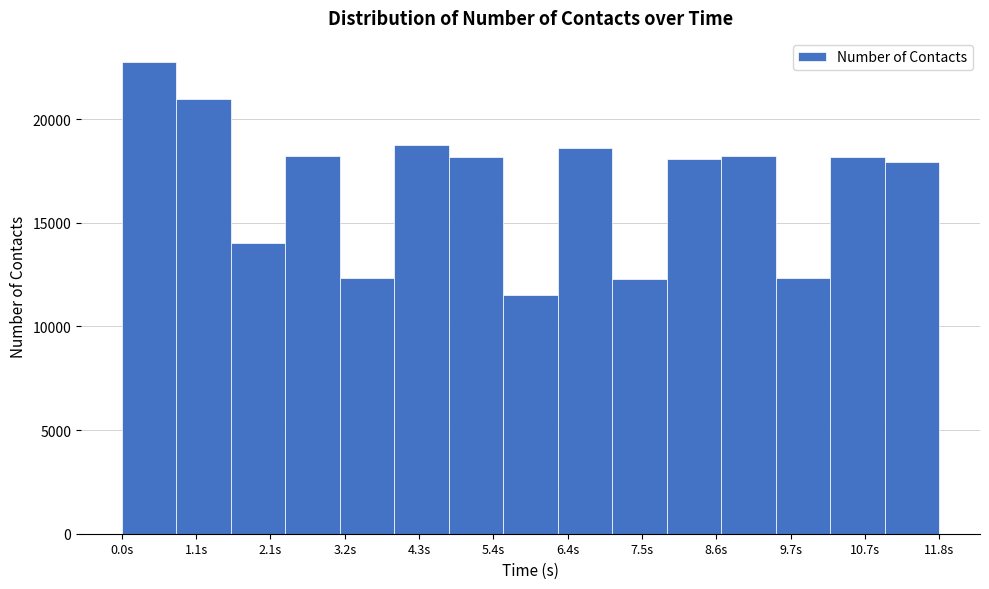

Around what value on the x-axis is the tallest bar? Give the approximate position of its centre, as read against the axis.

0.4